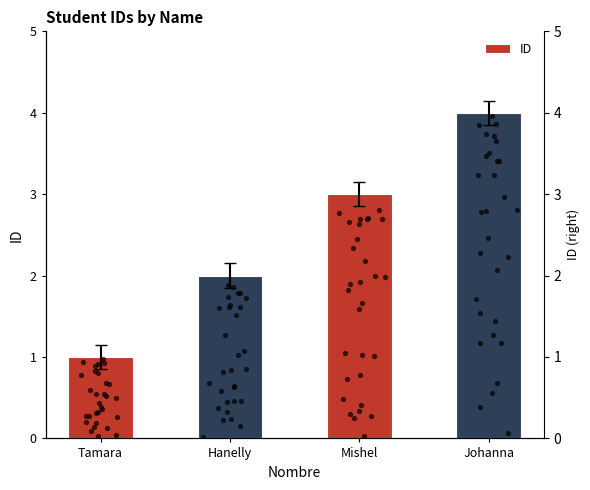

Approximately how many times larger is the value at Mishel compared to Johanna?

0.8